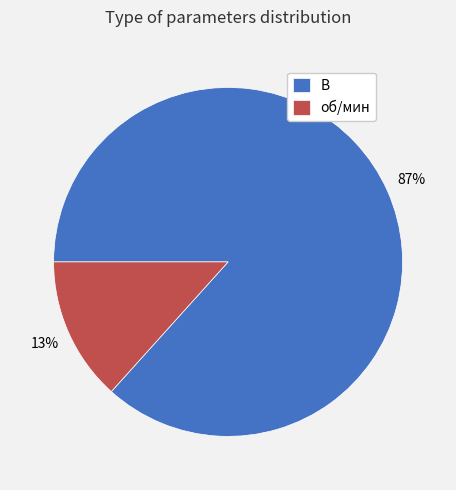

What is the largest slice in the pie chart?

В